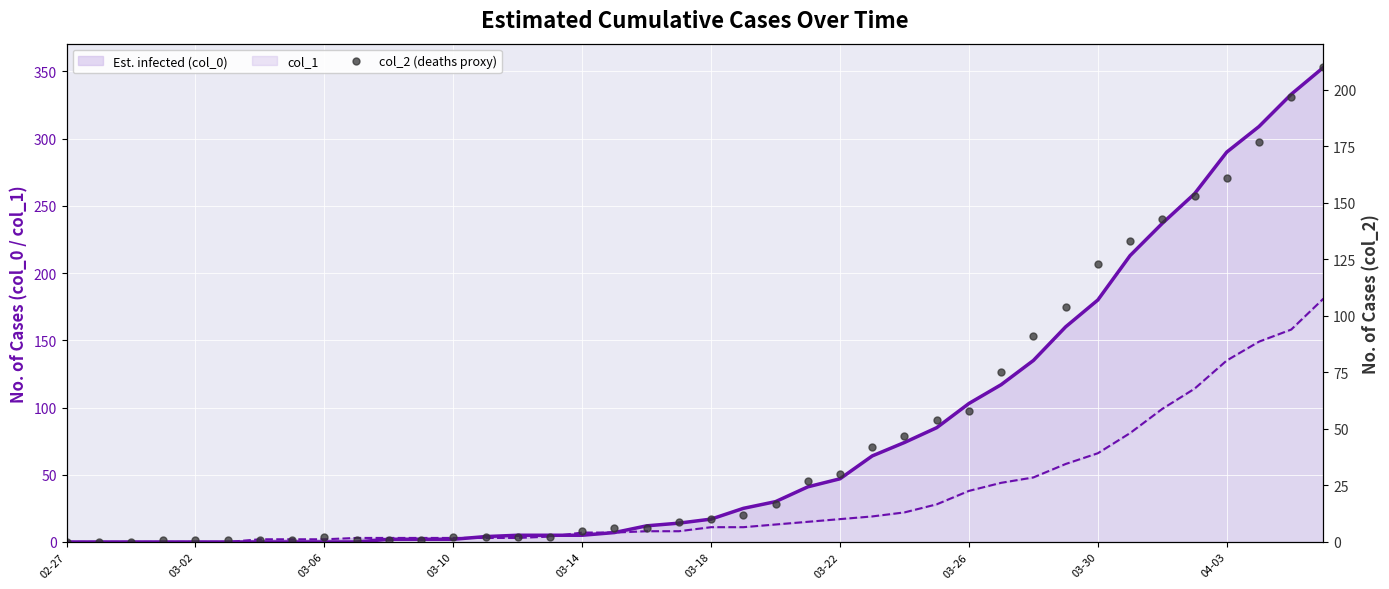

At 22, list the series in order from smallest to largest.

col_1, col_2 (New deaths proxy), col_0 (Est. infected)